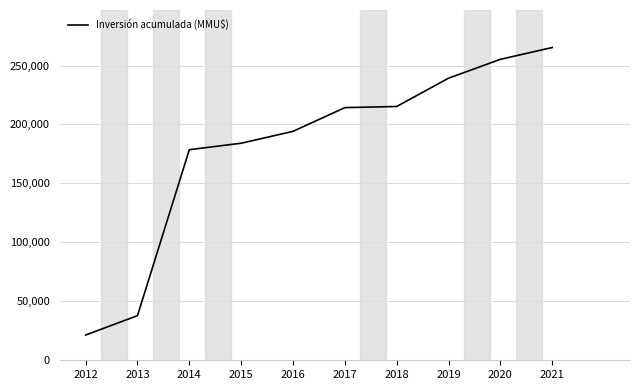

Which has a higher value, 2013 or 2020?

2020